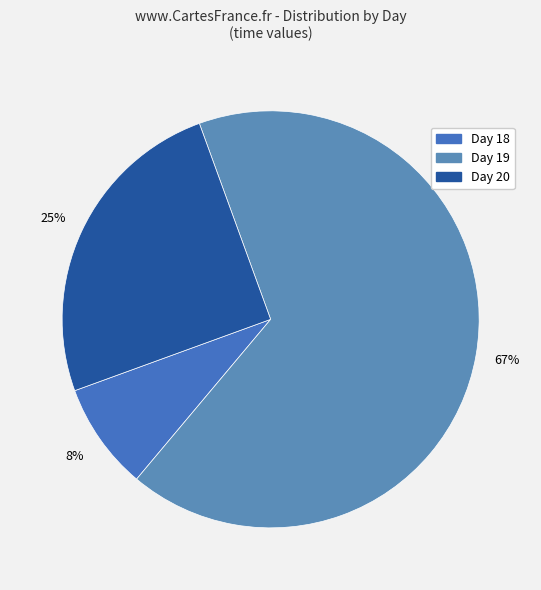

Count the number of slices in the pie.

3